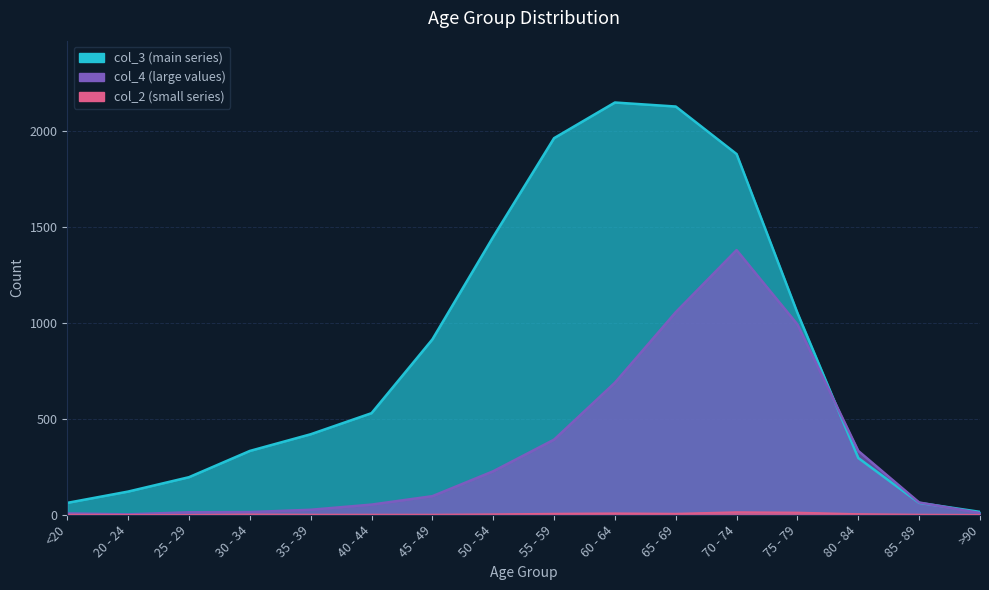

True or false: col_4 has more than 2 points higher than both neighbors.

False